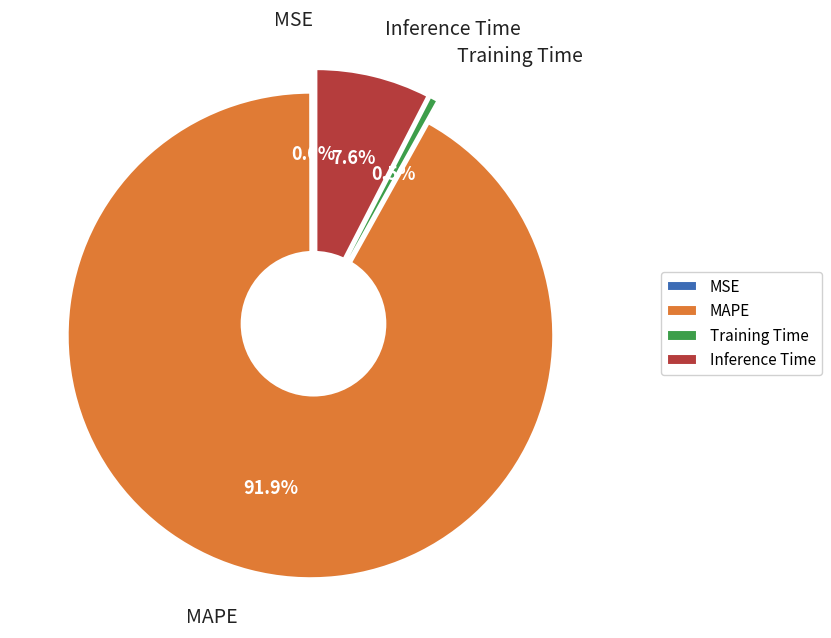

What percentage is the Training Time slice, to the nearest percent?

1%